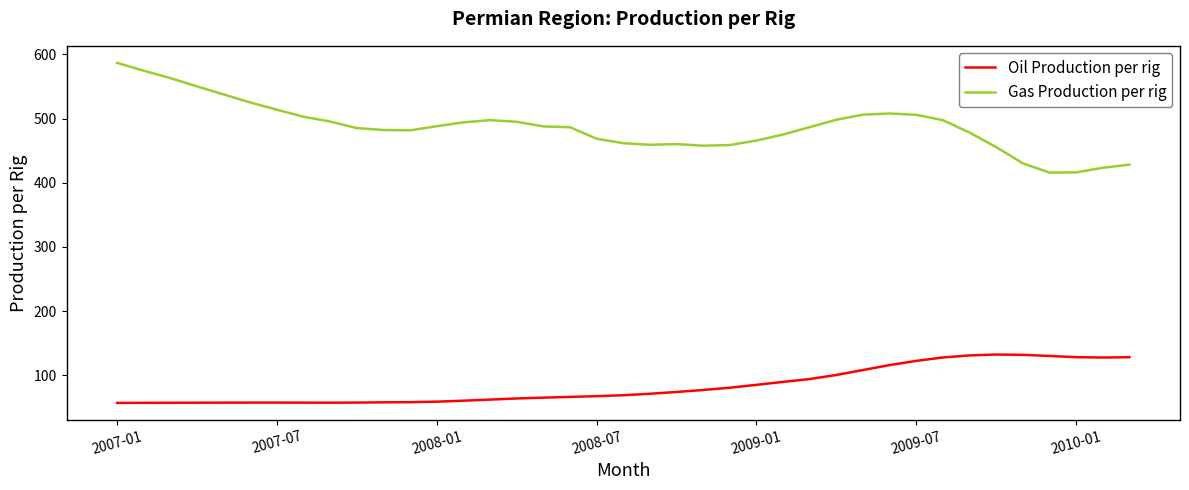

What is the maximum value for Gas Production per rig?

586.9